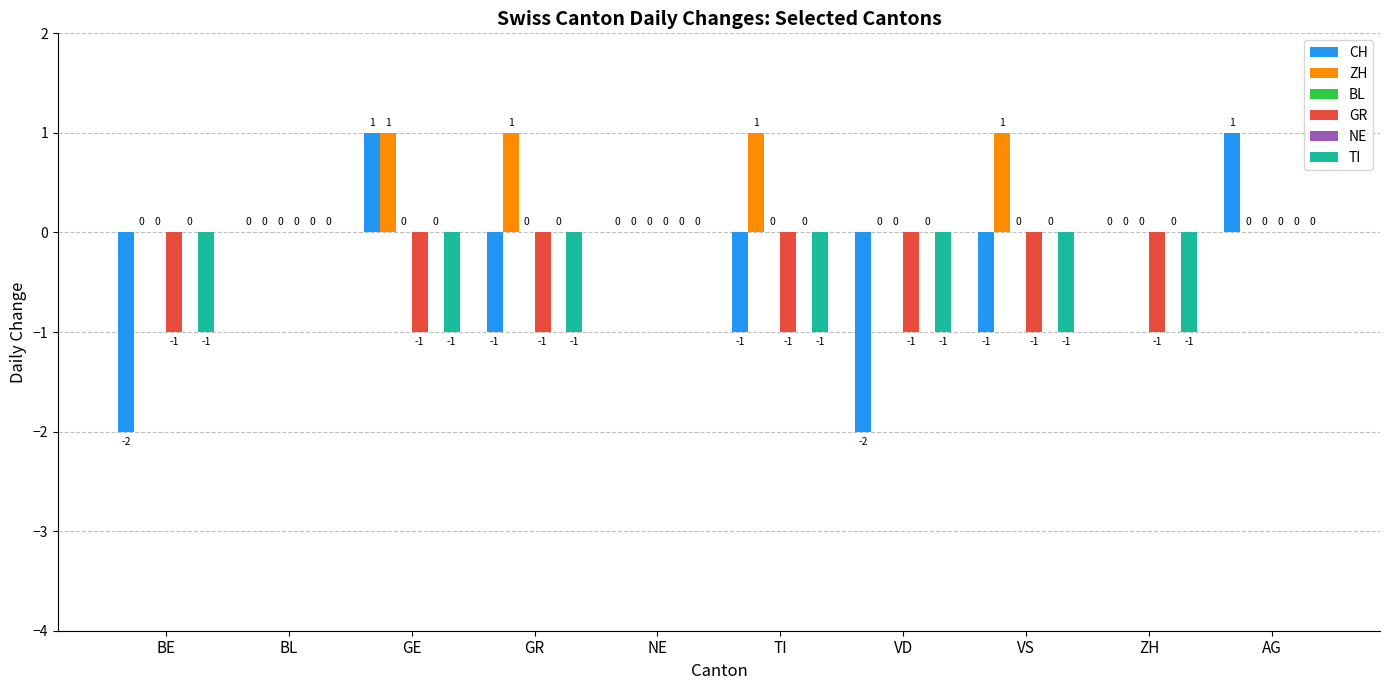

How many data points does each series have?

10